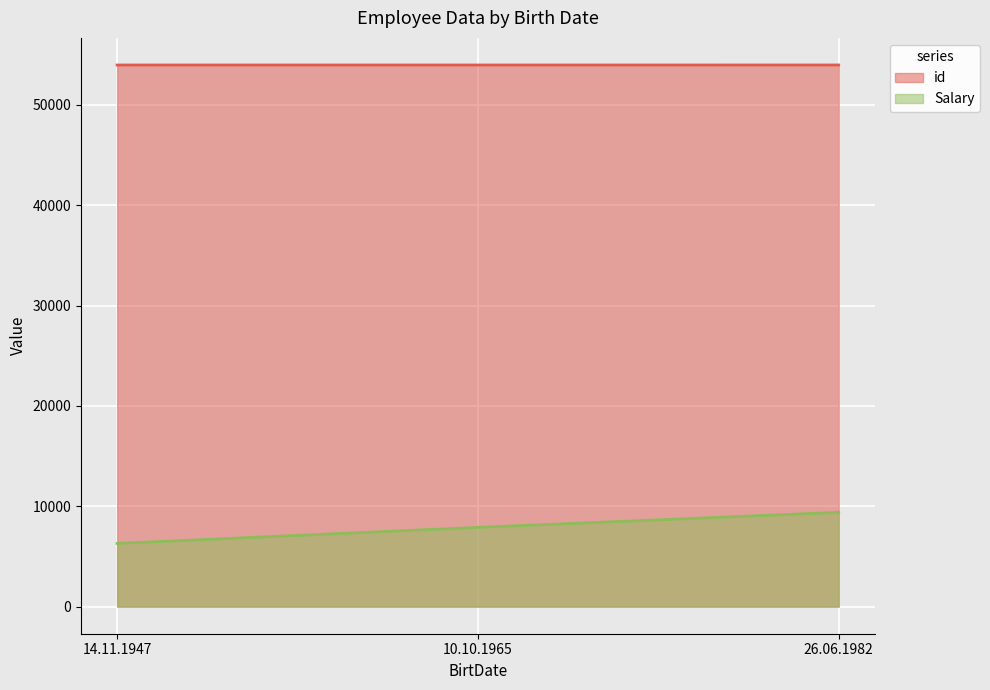

Is the value of id at 26.06.1982 greater than the value of Salary at 26.06.1982?

Yes